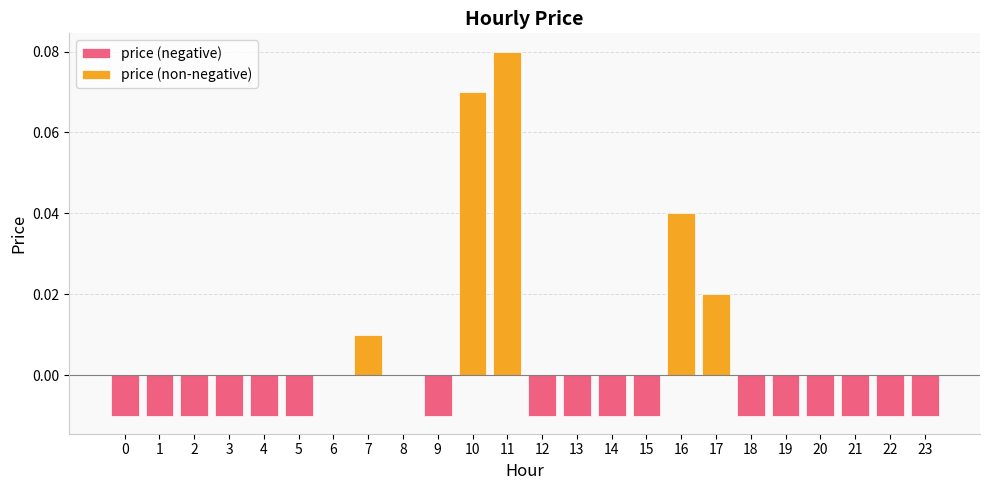

True or false: the data shows -0.0 at 21.

True